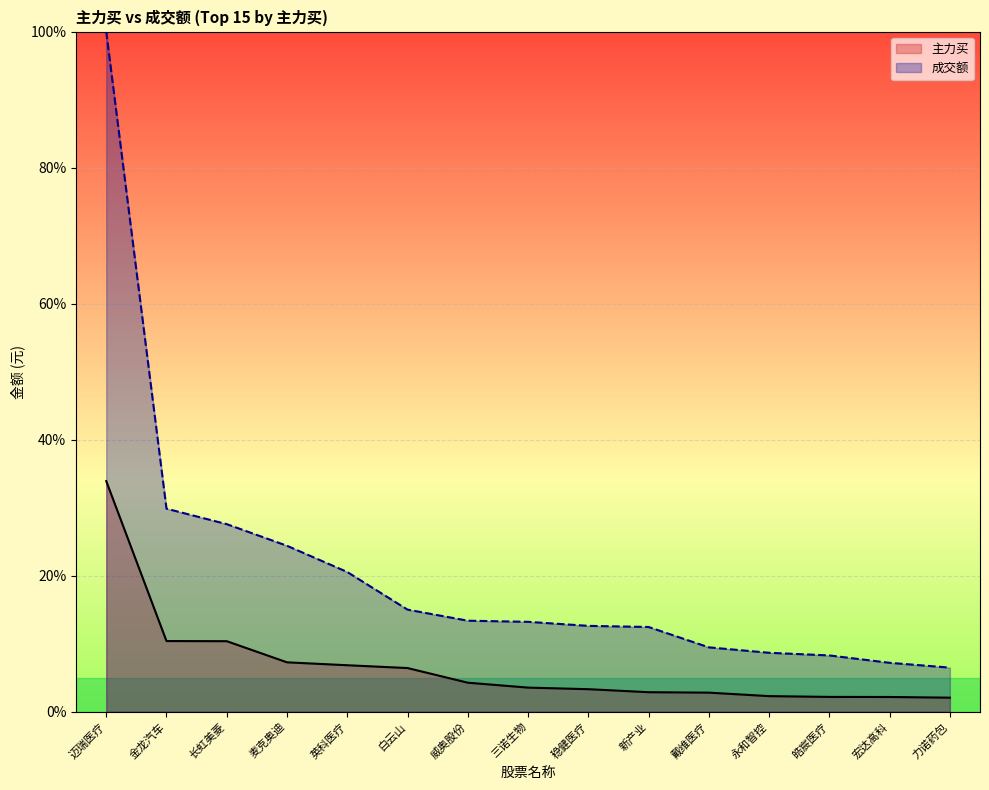

What is the maximum value shown in the chart?

100.0